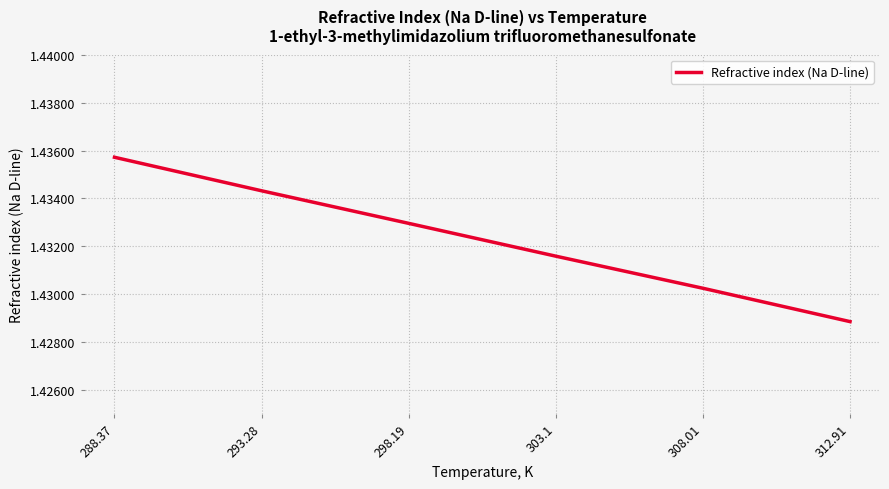

What is the sum of the values at 298.19 and 293.28?

2.9